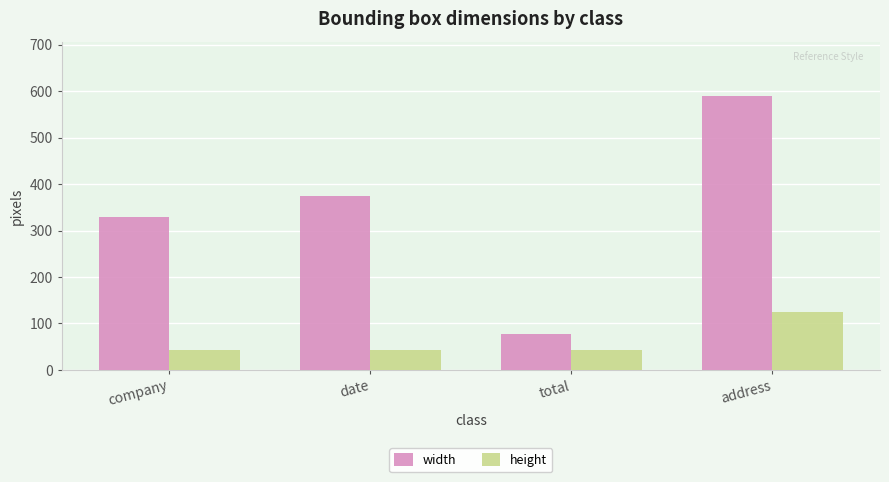

The width series shows 516 at date. True or false?

False